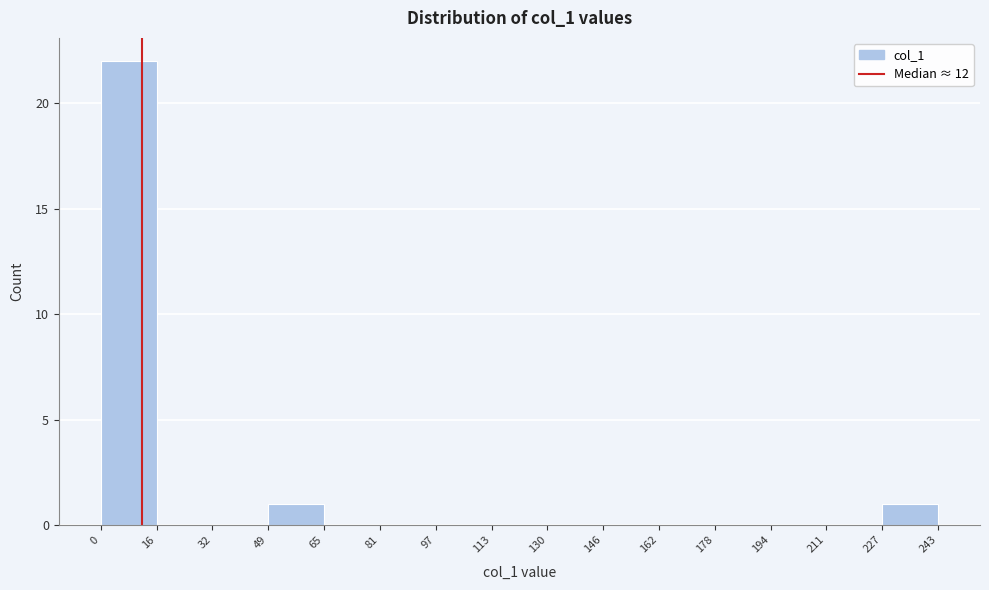

Which range on the x-axis has the tallest bar?

0 to 16